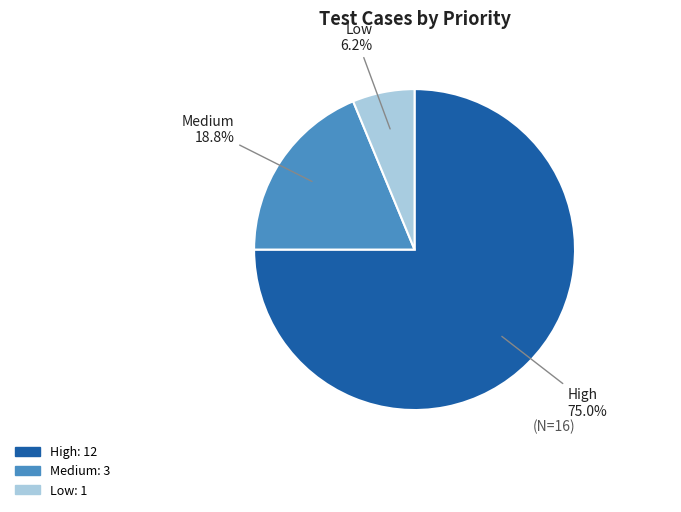

What is the smallest slice in the pie chart?

Low